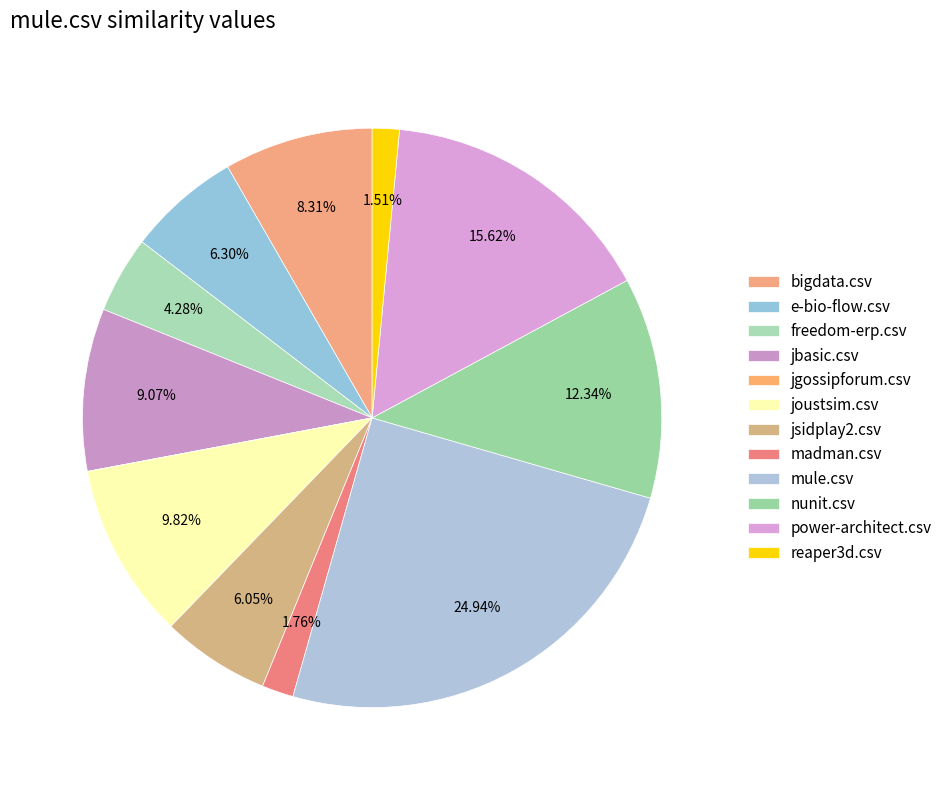

How many segments does this pie chart have?

12